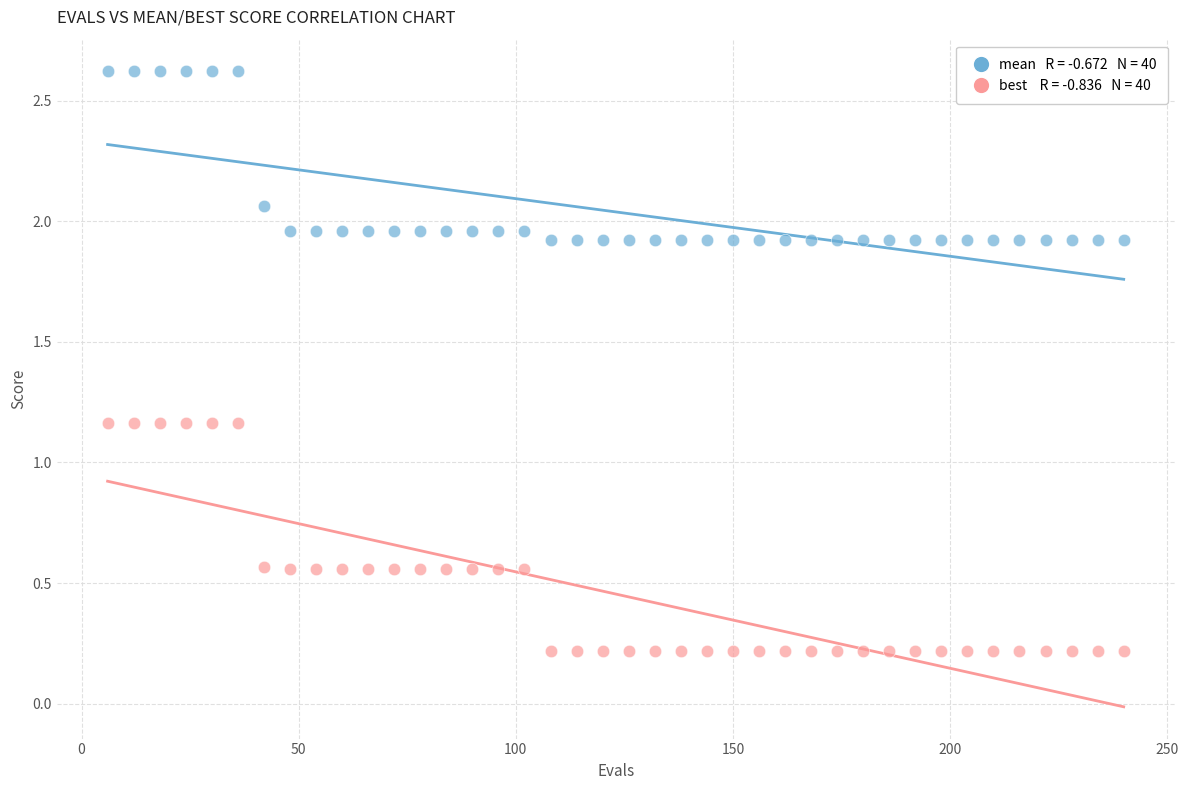

Across all data points, what is the range of Y values (max minus min)?

2.4